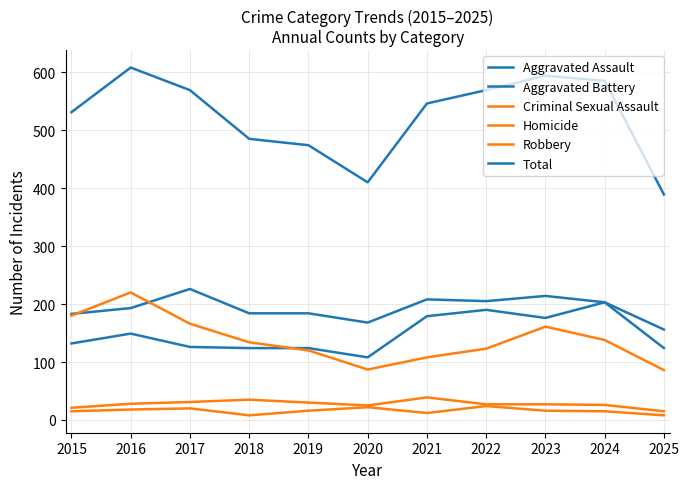

The value of Robbery at 2019 is 72. True or false?

False